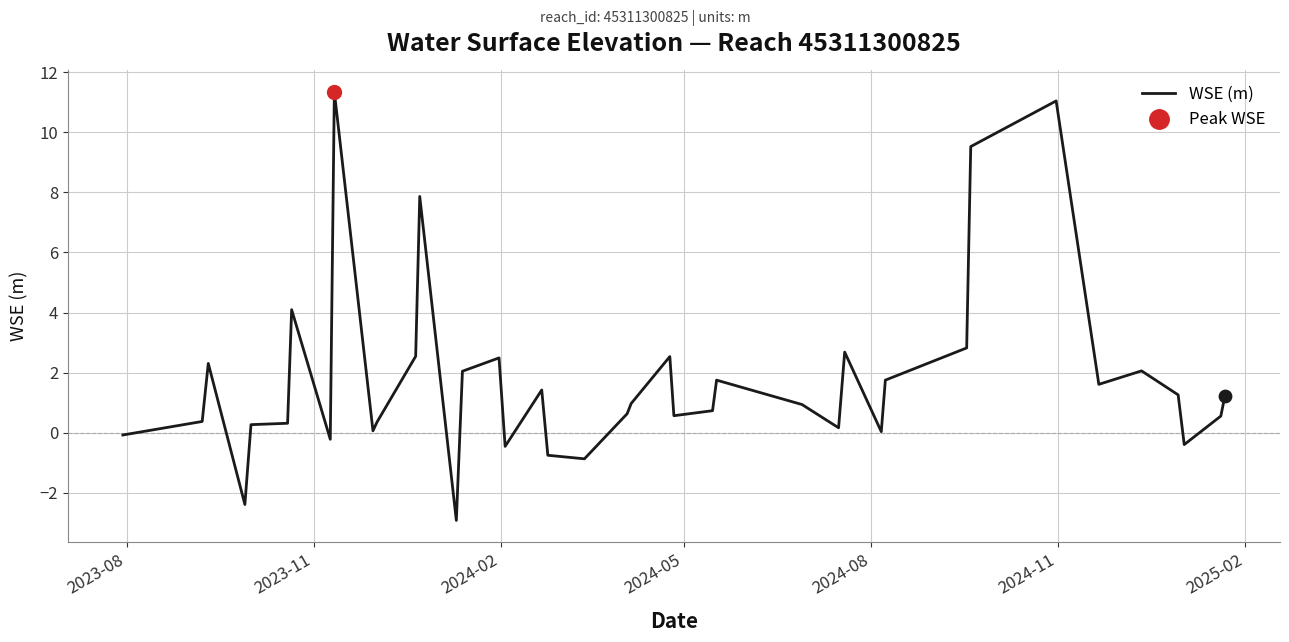

What is the difference between the maximum and minimum values?

14.3